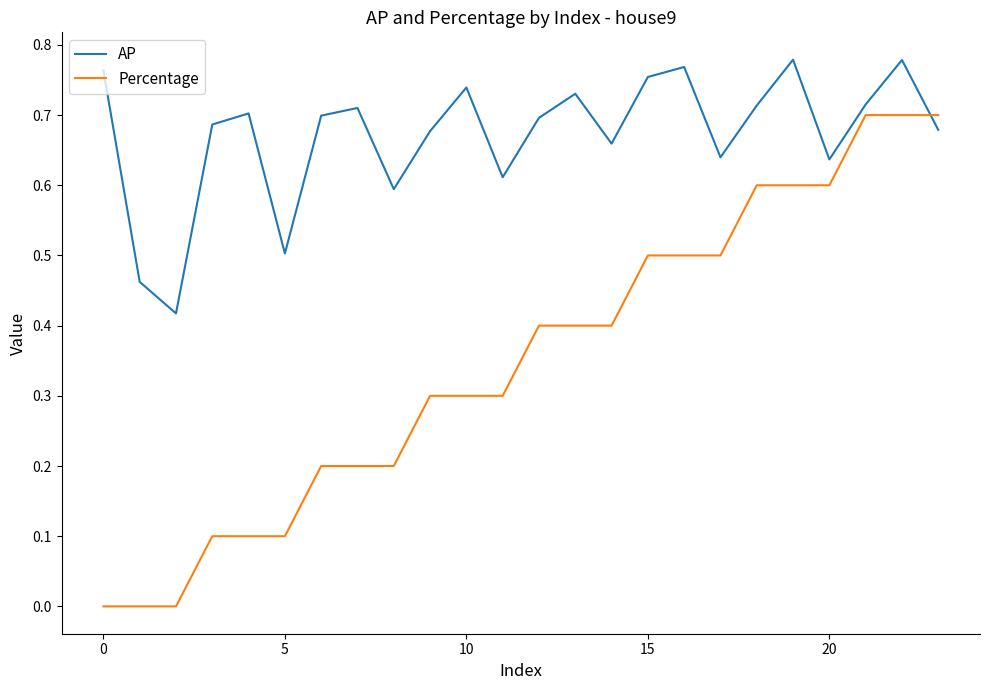

True or false: AP and Percentage intersect in this chart.

True